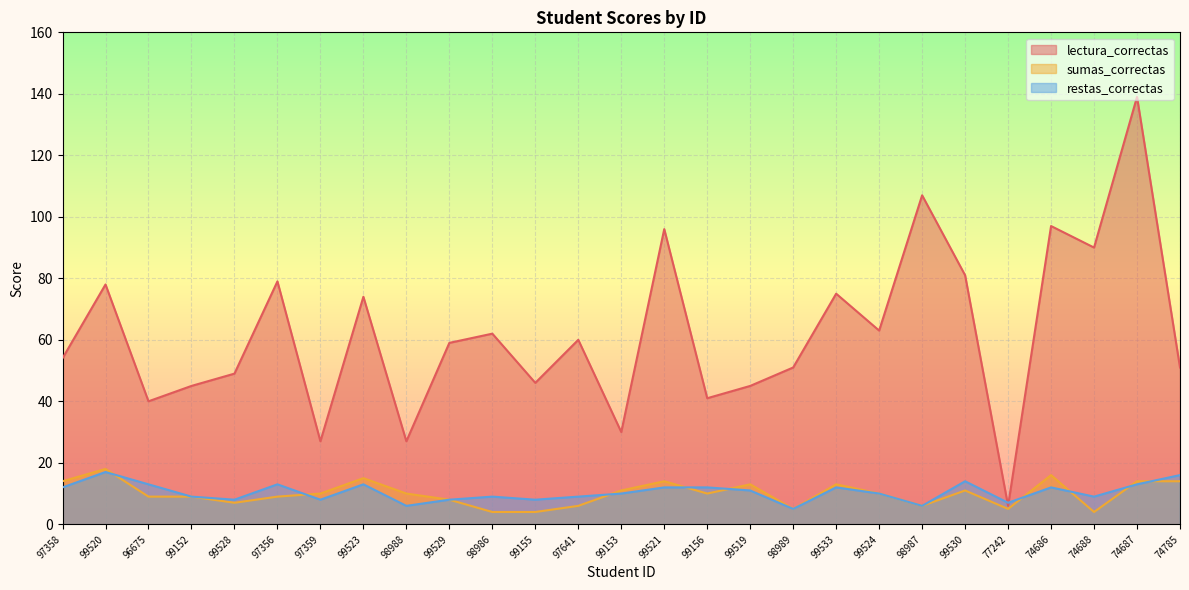

In lectura_correctas, how many points are lower than both neighbors (excluding endpoints)?

9